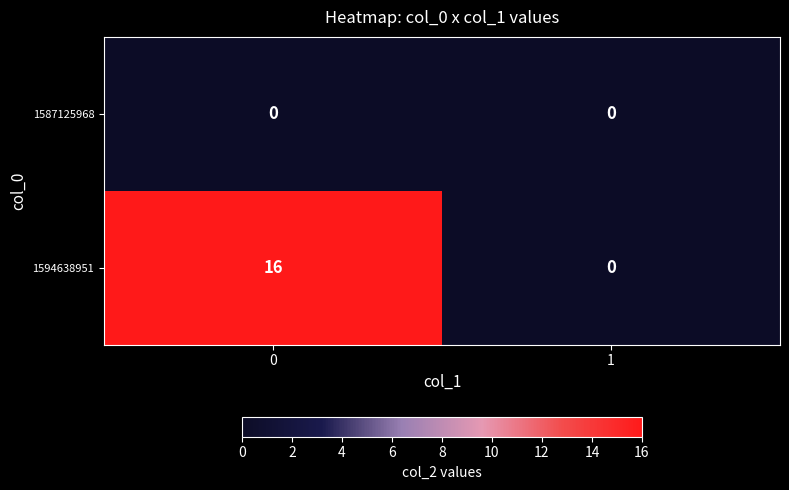

List the series in order of their peak value, highest first.

1594638951, 1587125968